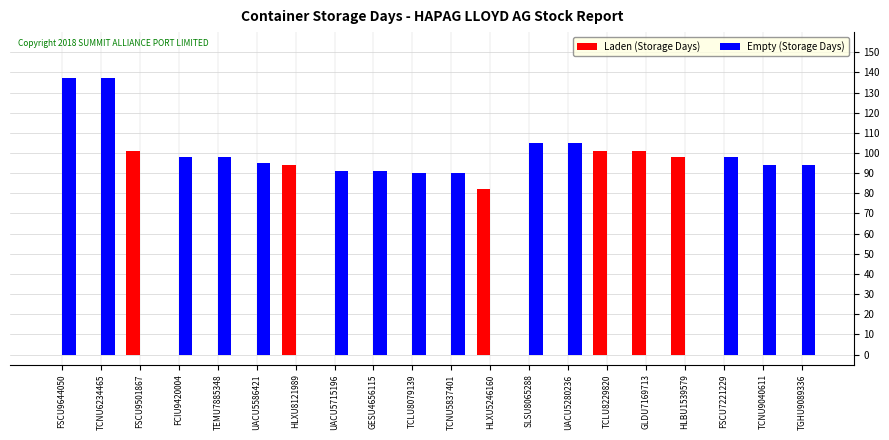

Is it true that Empty (Storage Days) equals 46 at FSCU7221229?

False